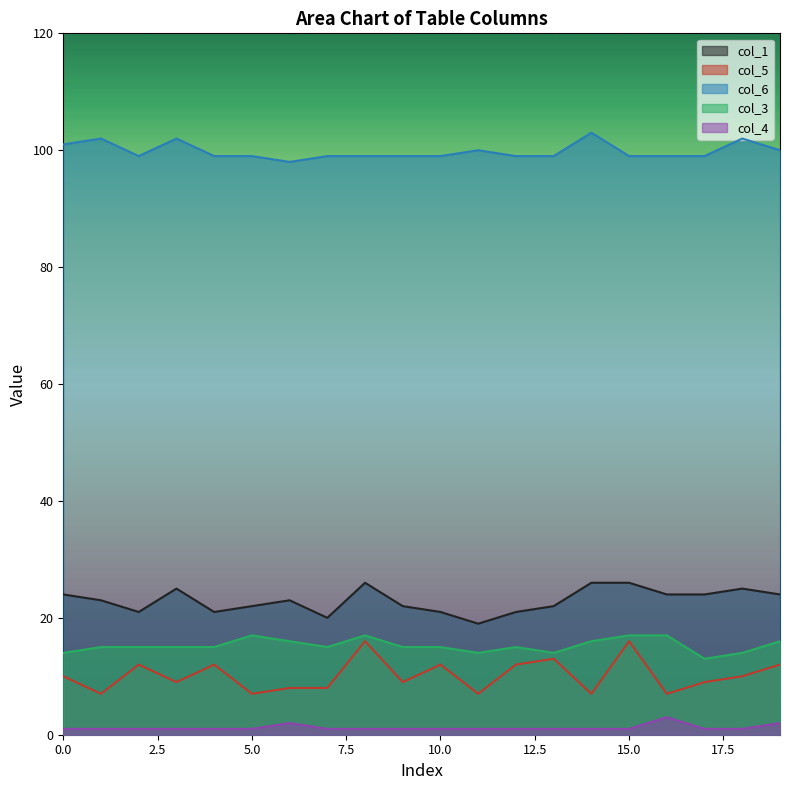

Reading left to right, list all the values displayed in this chart.

col_1: 0=24	1=23	2=21	3=25	4=21	5=22	6=23	7=20	8=26	9=22	10=21	11=19	12=21	13=22	14=26	15=26	16=24	17=24	18=25	19=24
col_5: 0=10	1=7	2=12	3=9	4=12	5=7	6=8	7=8	8=16	9=9	10=12	11=7	12=12	13=13	14=7	15=16	16=7	17=9	18=10	19=12
col_6: 0=101	1=102	2=99	3=102	4=99	5=99	6=98	7=99	8=99	9=99	10=99	11=100	12=99	13=99	14=103	15=99	16=99	17=99	18=102	19=100
col_3: 0=14	1=15	2=15	3=15	4=15	5=17	6=16	7=15	8=17	9=15	10=15	11=14	12=15	13=14	14=16	15=17	16=17	17=13	18=14	19=16
col_4: 0=1	1=1	2=1	3=1	4=1	5=1	6=2	7=1	8=1	9=1	10=1	11=1	12=1	13=1	14=1	15=1	16=3	17=1	18=1	19=2